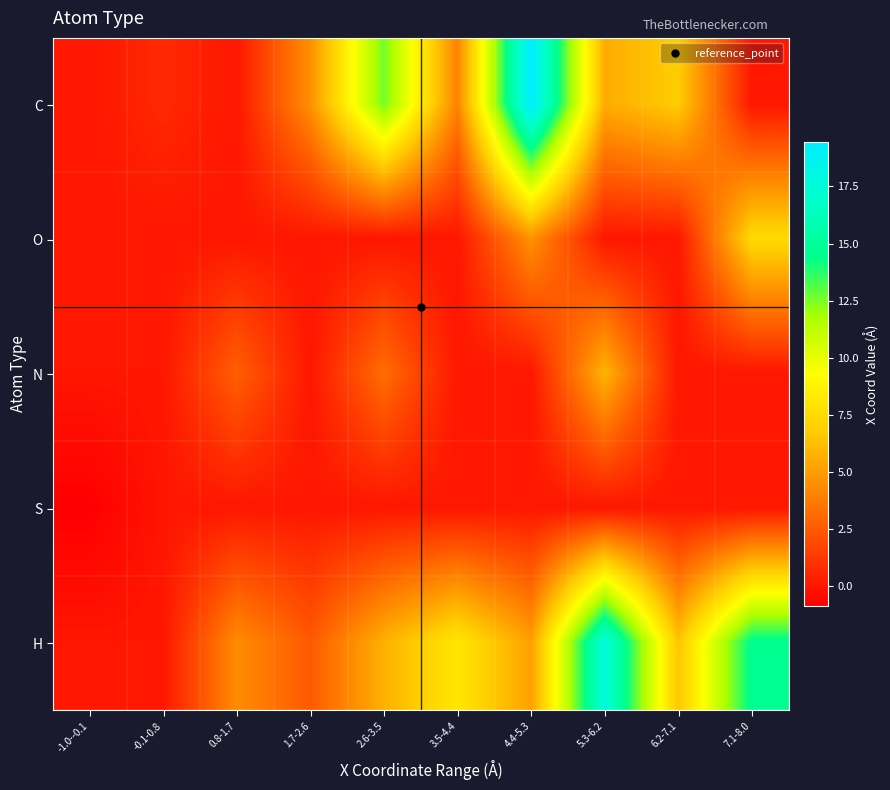

What is the difference between the highest and lowest values at 3.5-4.4?

8.1